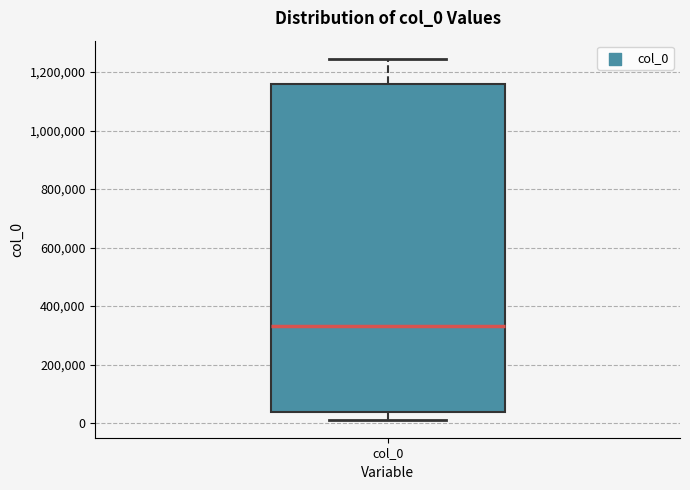

Where does the median line of the box for col_0 sit on the y-axis? The values are not printed on the chart, so give them approximately, as read against the axis.

340000